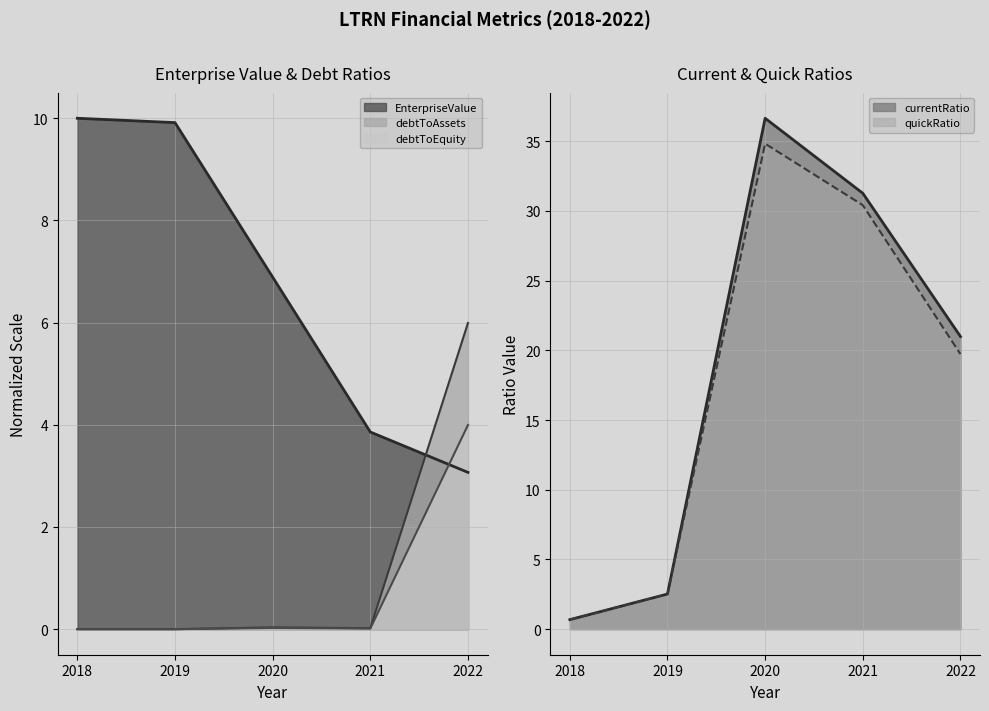

Which has a higher value, 2022 or 2019?

2019